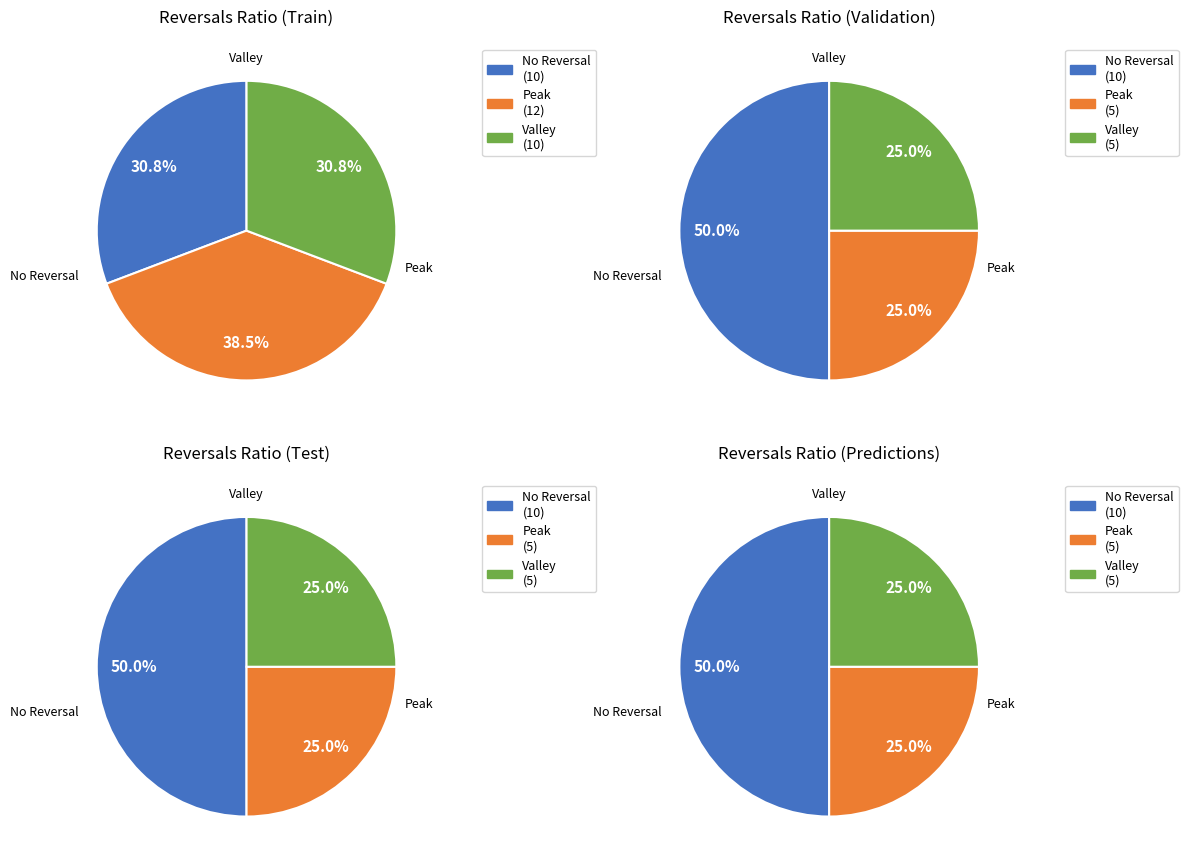

The 13 slice represents 1% of the pie. True or false?

False